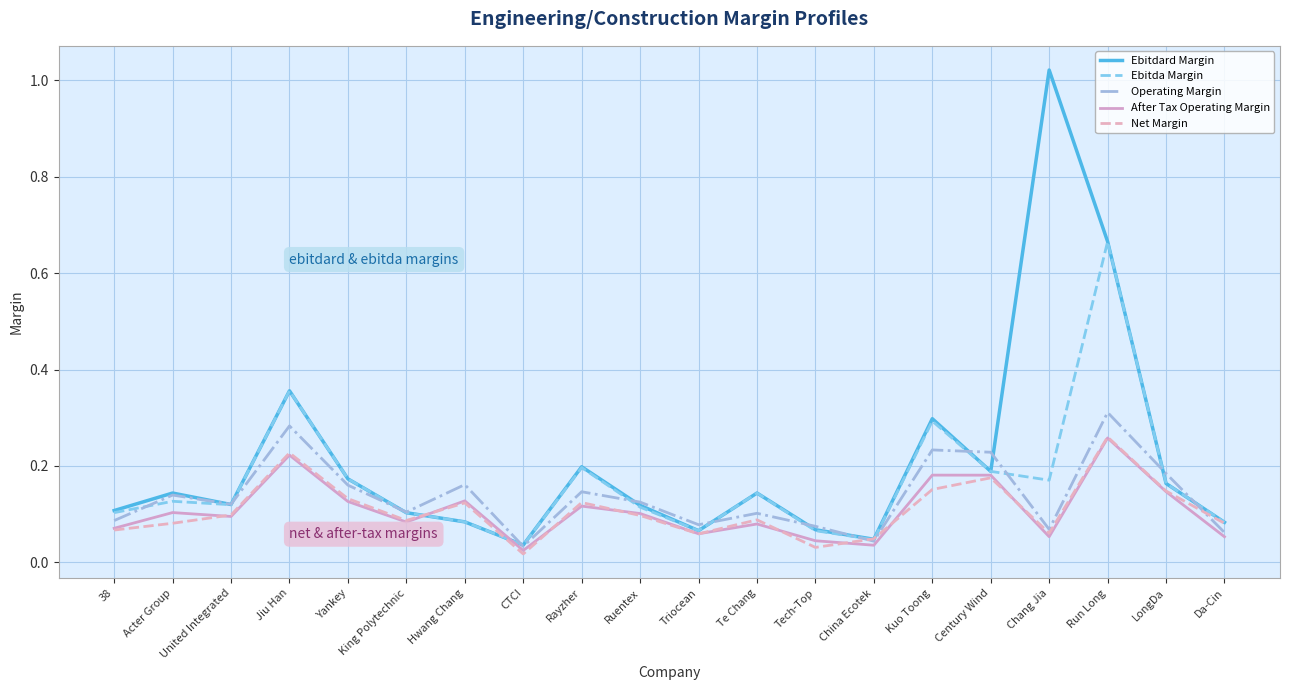

In After Tax Operating Margin, how many points are higher than both neighbors (excluding endpoints)?

7